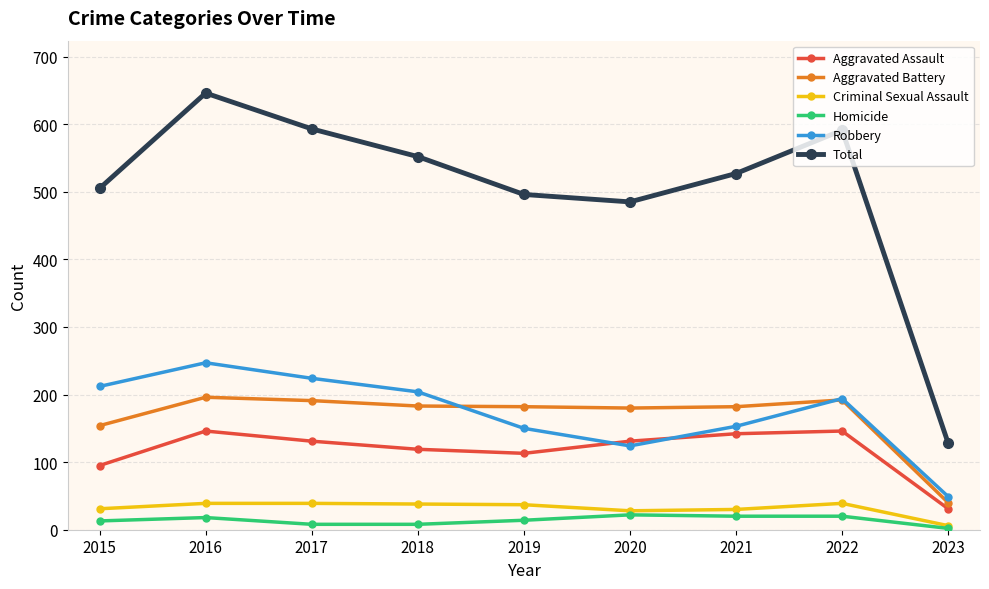

True or false: Total has a value of 207 at 2015.

False